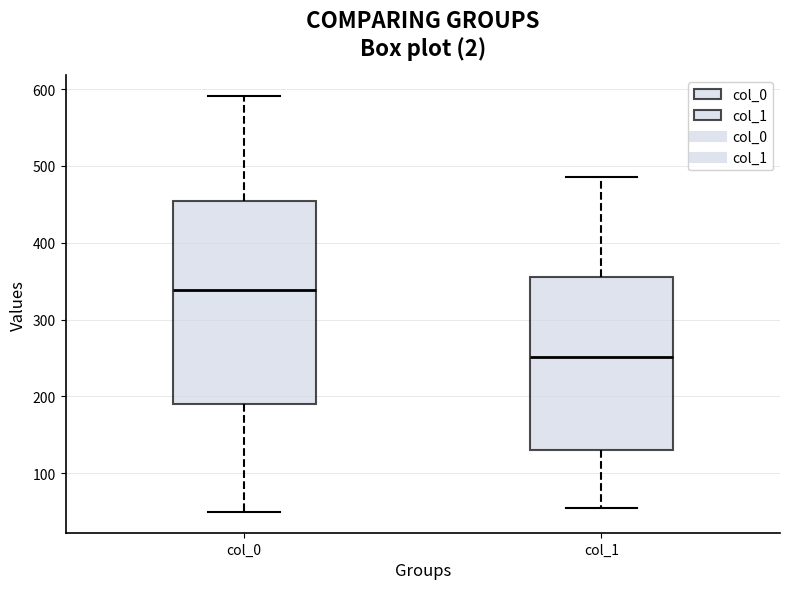

Reading left to right, read every box against the y-axis: the position of its median line, the range the box covers, and the ends of its whiskers. The values are not printed on the chart, so give them approximately, as read against the axis.

col_0: median 340, box 190 to 450, whiskers 50 to 590
col_1: median 250, box 130 to 360, whiskers 50 to 490